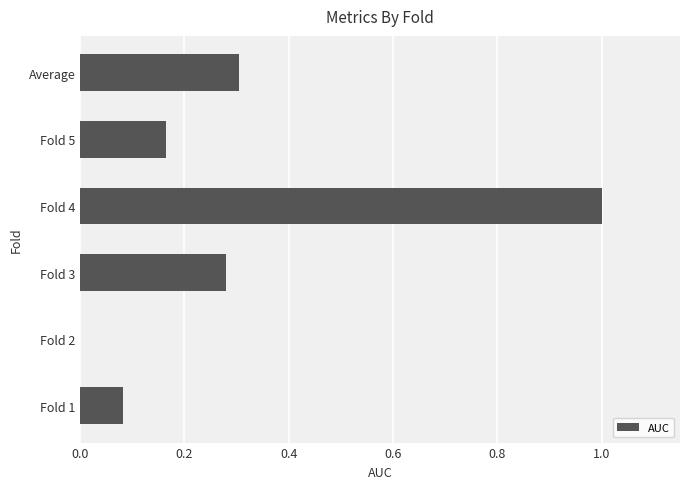

What is the sum of the values at Fold 3 and Fold 5?

0.4